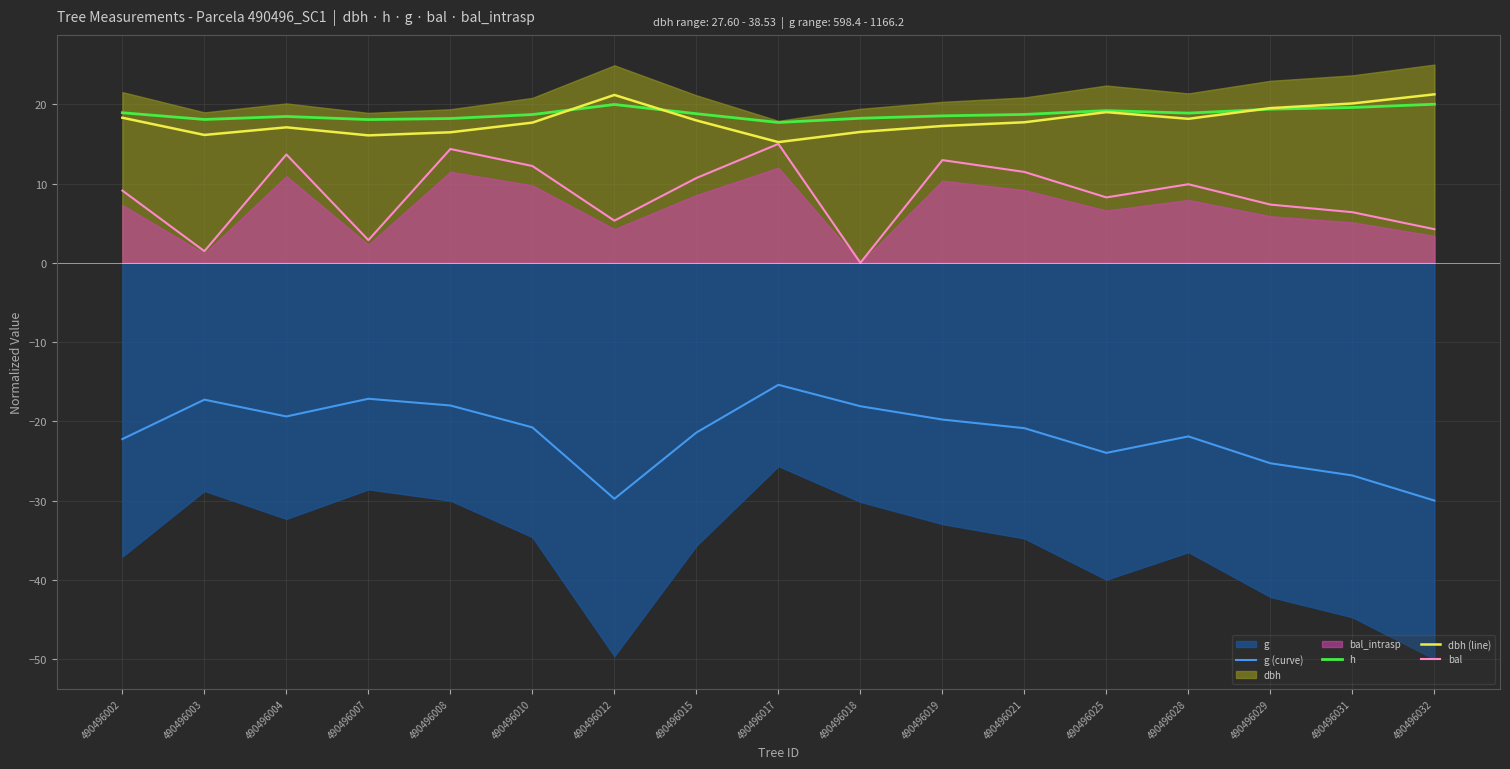

What is the value of the h point at the 5th from the left?

18.2